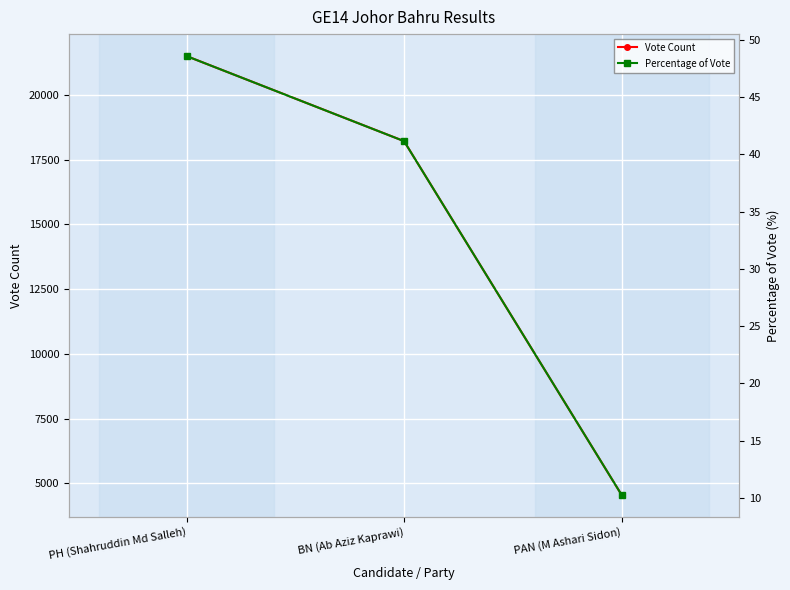

What are all the series names shown in the legend?

Vote Count, Percentage of Vote